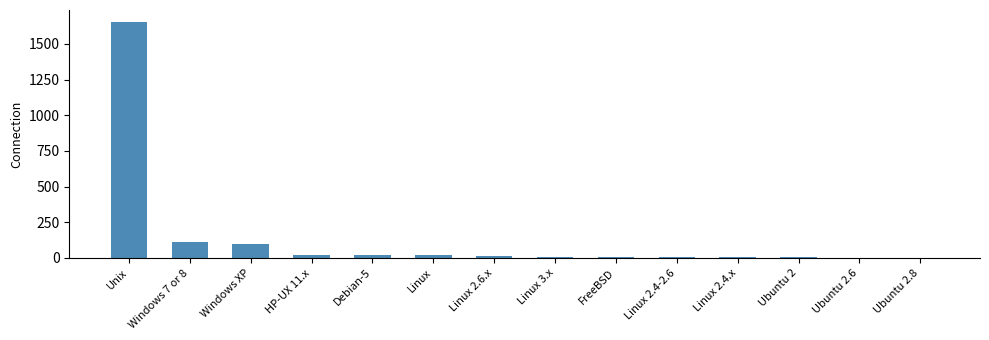

Read the value at Linux 2.6.x.

11